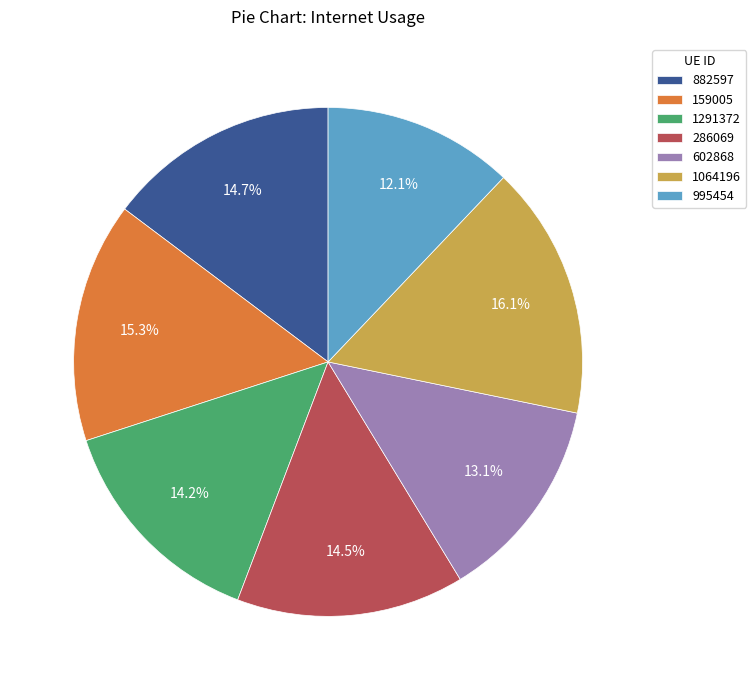

Count the number of slices in the pie.

7